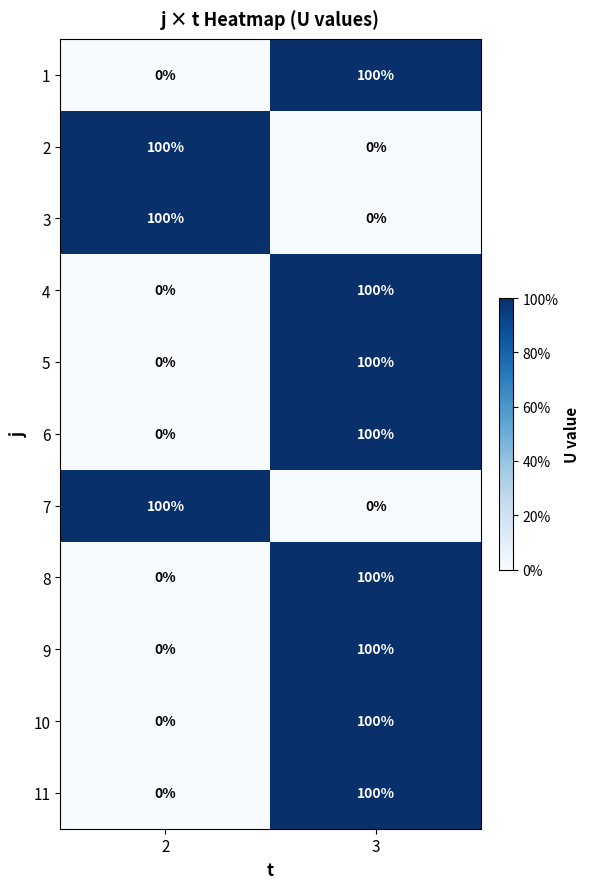

What is the difference between the maximum and minimum values in the 8 series?

100